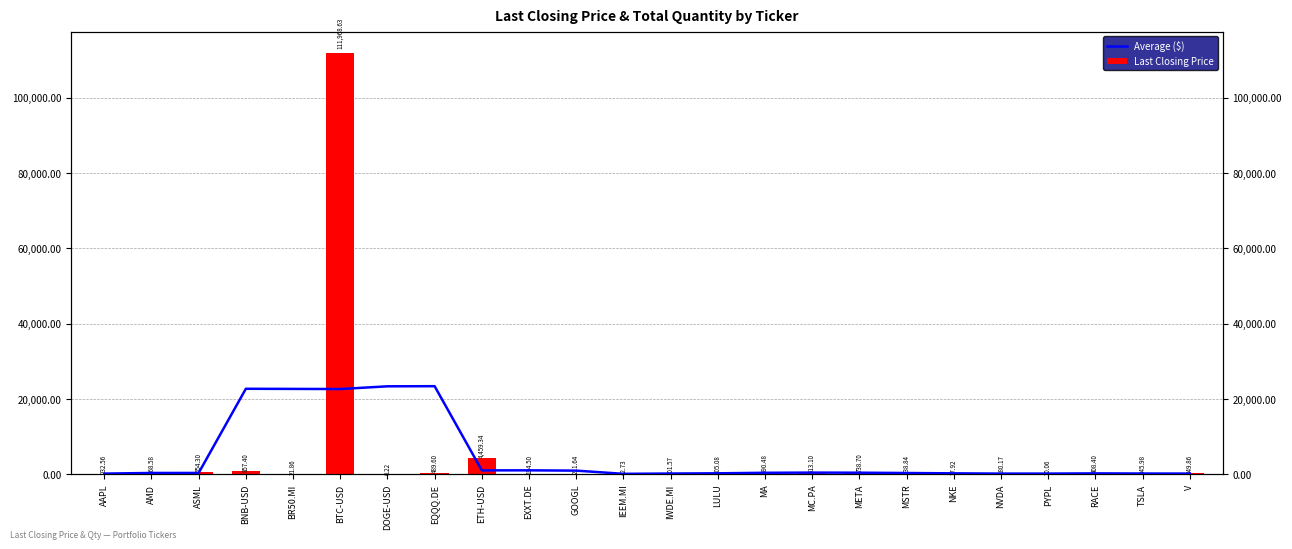

Reading left to right, transcribe all the data shown in this chart.

Average ($): AAPL=211.1	AMD=382.6	ASML=386.9	BNB-USD=22734.2	BR50.MI=22700.5	BTC-USD=22667.5	DOGE-USD=23387.9	EQQQ.DE=23422.5	ETH-USD=1071.1	EXXT.DE=1079.6	GOOGL=1002.0	IEEM.MI=151.1	IWDE.MI=230.3	LULU=290.6	MA=429.8	MC.PA=477.2	META=451.8	MSTR=369.7	NKE=281.1	NVDA=215.1	PYPL=216.5	RACE=270.9	TSLA=234.9	V=220.8
Last Closing Price: AAPL=232.6	AMD=168.6	ASML=654.3	BNB-USD=857.4	BR50.MI=21.9	BTC-USD=111968.6	DOGE-USD=0.2	EQQQ.DE=489.6	ETH-USD=4459.3	EXXT.DE=194.5	GOOGL=211.6	IEEM.MI=42.7	IWDE.MI=101.6	LULU=205.1	MA=590.5	MC.PA=513.1	META=738.7	MSTR=338.8	NKE=77.9	NVDA=180.2	PYPL=70.1	RACE=408.4	TSLA=346.0	V=349.9